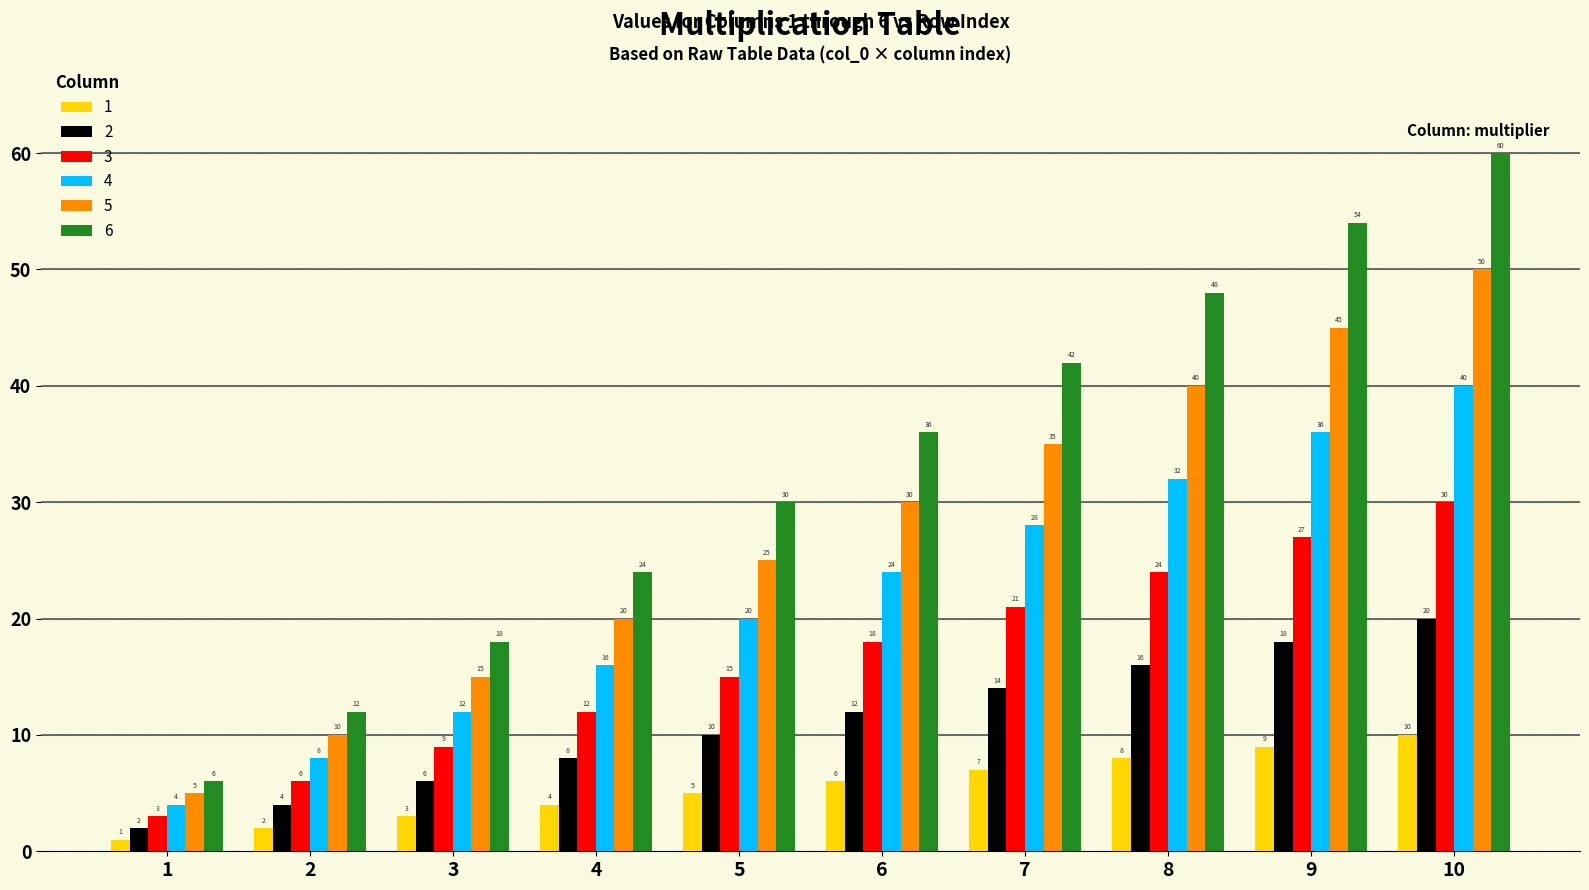

What is the difference between the 4 values at 9 and 3?

24